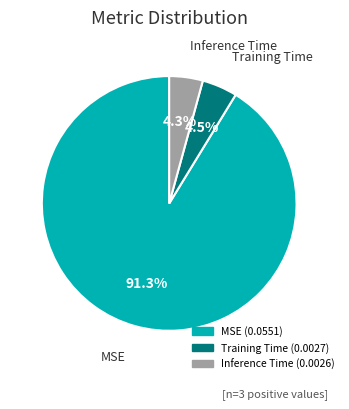

Which slice is the largest?

MSE